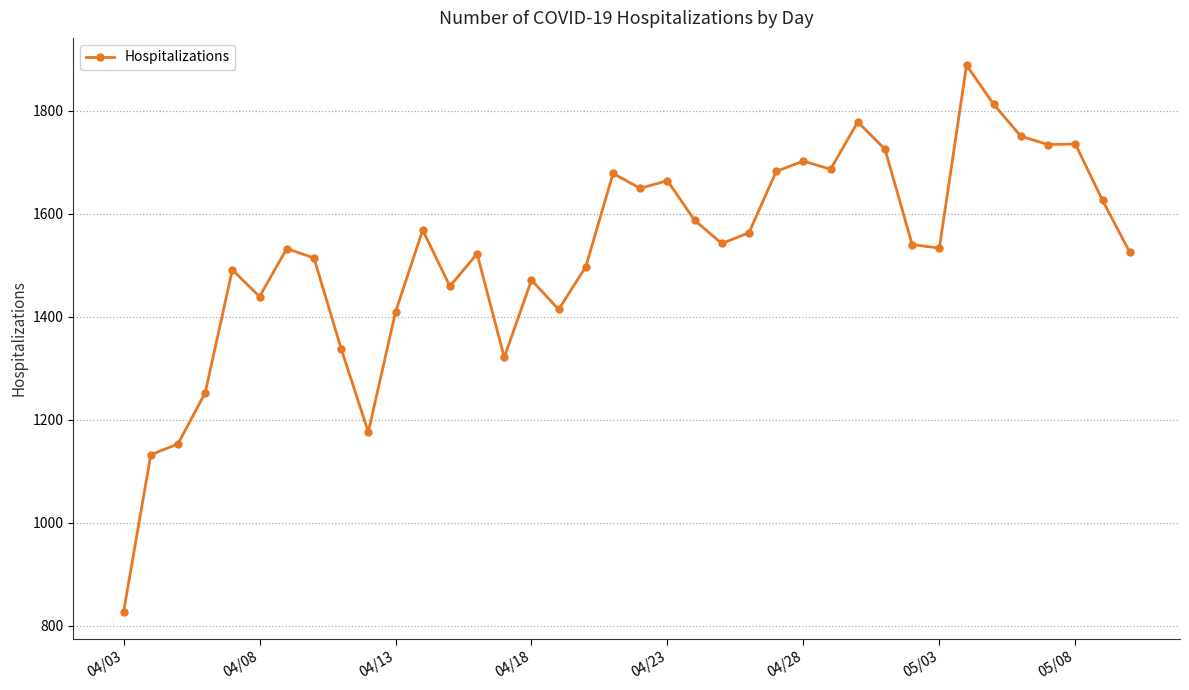

What is the value of the 9th point from the left?

1338